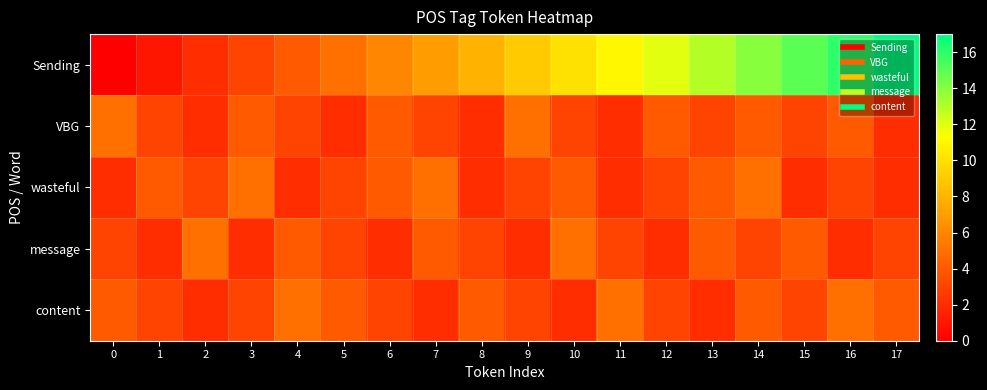

Rank the series at 6 from lowest to highest value.

message, content, VBG, wasteful, Sending